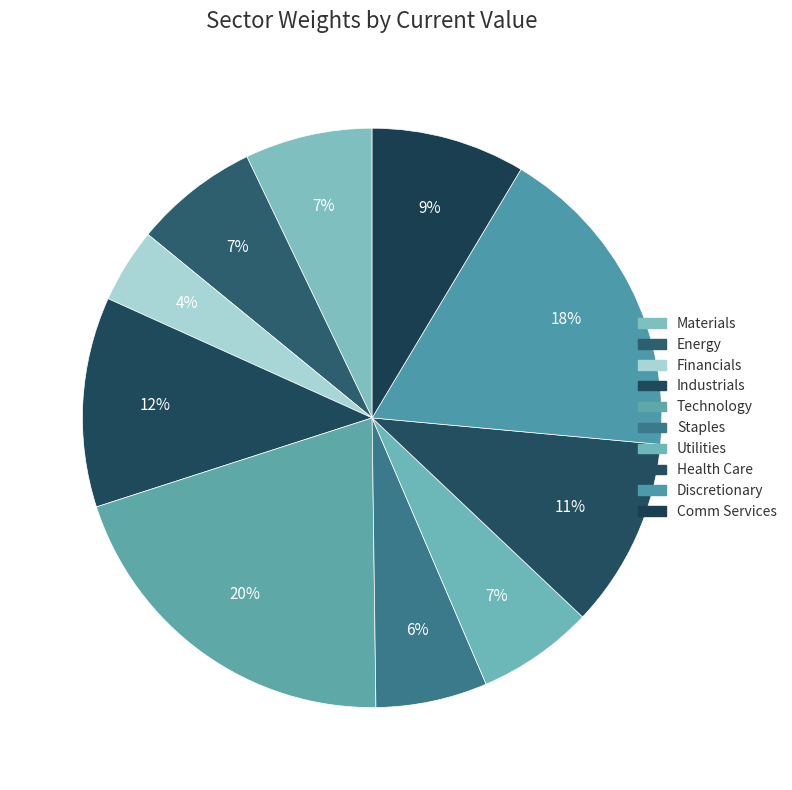

Does Energy represent more than half of the total?

No